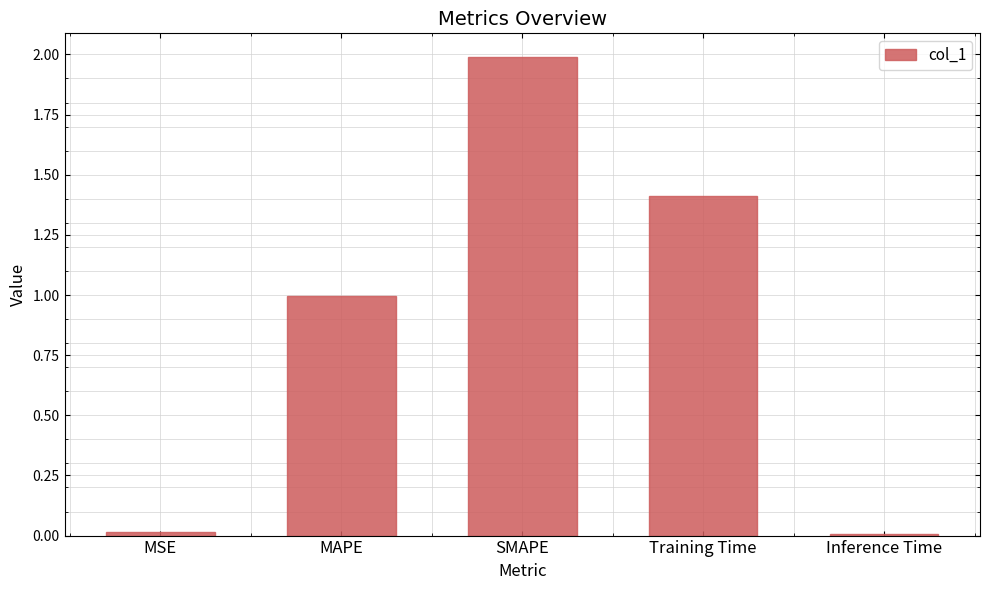

Which has a higher value, MSE or Training Time?

Training Time